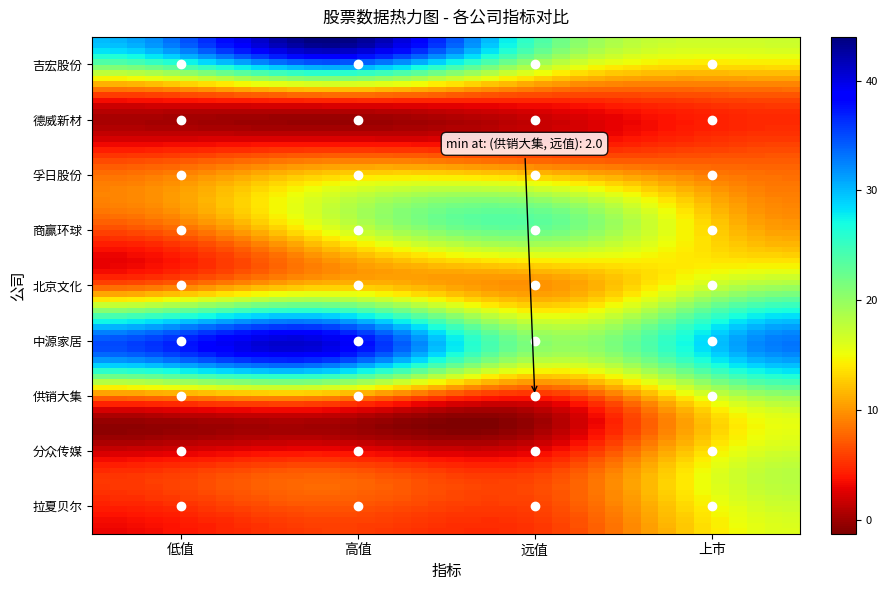

Reading left to right, what are all the values shown in this chart?

吉宏股份: 吉宏股份=30.0	德威新材=44.0	孚日股份=22.0	商赢环球=17.0
德威新材: 吉宏股份=3.2	德威新材=4.3	孚日股份=4.5	商赢环球=6.0
孚日股份: 吉宏股份=6.6	德威新材=9.5	孚日股份=8.0	商赢环球=7.4
商赢环球: 吉宏股份=7.2	德威新材=16.6	孚日股份=22.4	商赢环球=10.0
北京文化: 吉宏股份=6.9	德威新材=12.0	孚日股份=10.2	商赢环球=19.0
中源家居: 吉宏股份=35.0	德威新材=40.0	孚日股份=20.0	商赢环球=33.0
供销大集: 吉宏股份=2.6	德威新材=3.5	孚日股份=2.0	商赢环球=17.0
分众传媒: 吉宏股份=4.8	德威新材=7.0	孚日股份=6.3	商赢环球=18.0
拉夏贝尔: 吉宏股份=3.1	德威新材=5.8	孚日股份=6.0	商赢环球=16.0